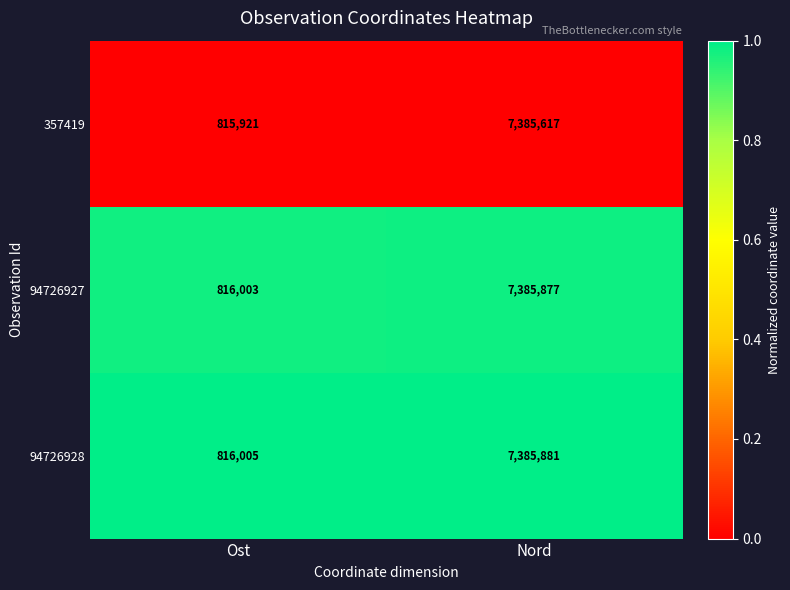

What is the difference between the highest and lowest values at Ost?

84